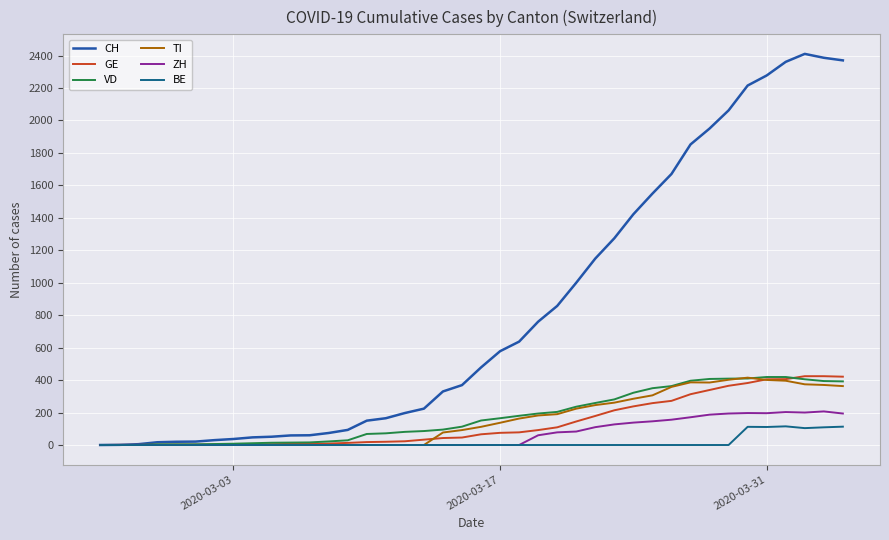

What is the maximum value shown in the chart?

2410